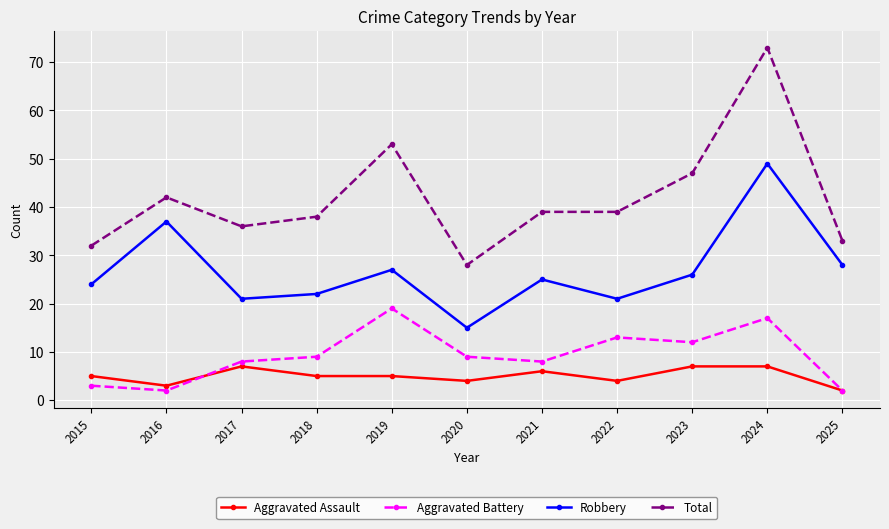

Reading right to left, what are all the values shown in this chart?

Aggravated Assault: 2	7	7	4	6	4	5	5	7	3	5
Aggravated Battery: 2	17	12	13	8	9	19	9	8	2	3
Robbery: 28	49	26	21	25	15	27	22	21	37	24
Total: 33	73	47	39	39	28	53	38	36	42	32